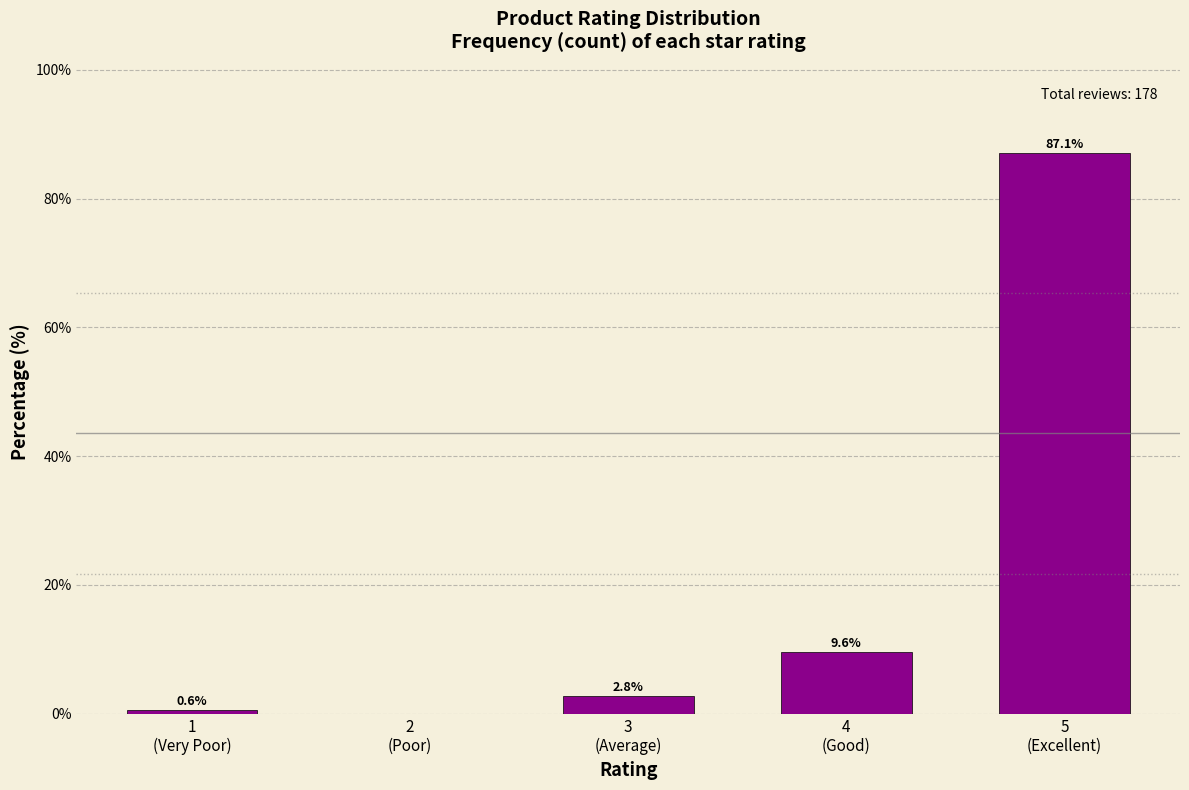

What is the greatest value displayed?

87.1